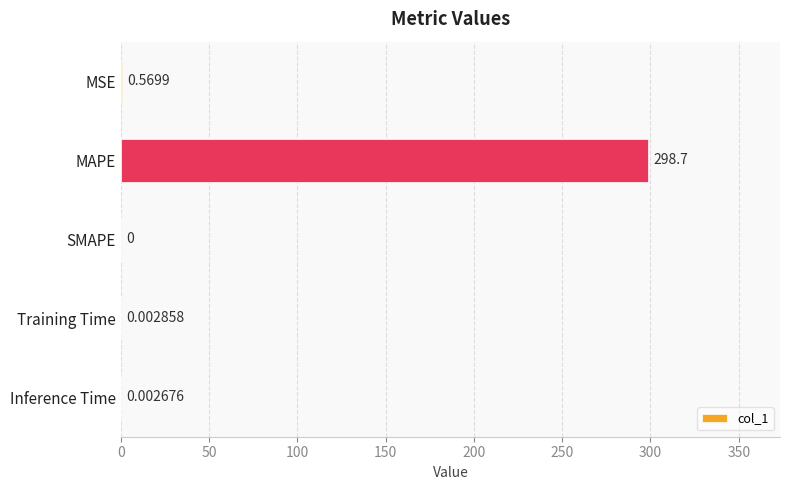

What is the sum of the values at MAPE and Inference Time?

298.7